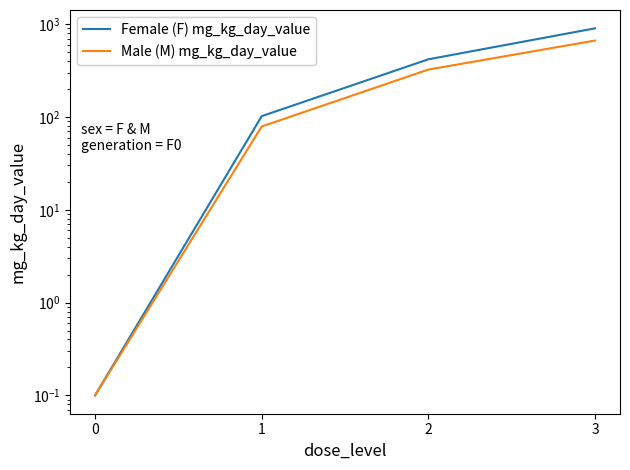

What is the total value across all series at 3?

1567.0